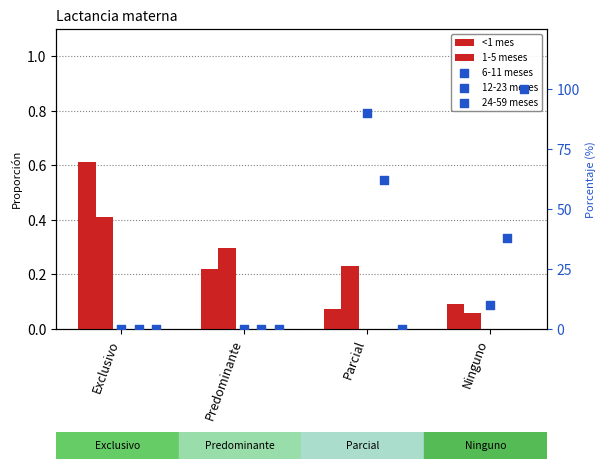

Which series has the largest total across all categories?

6-11 meses